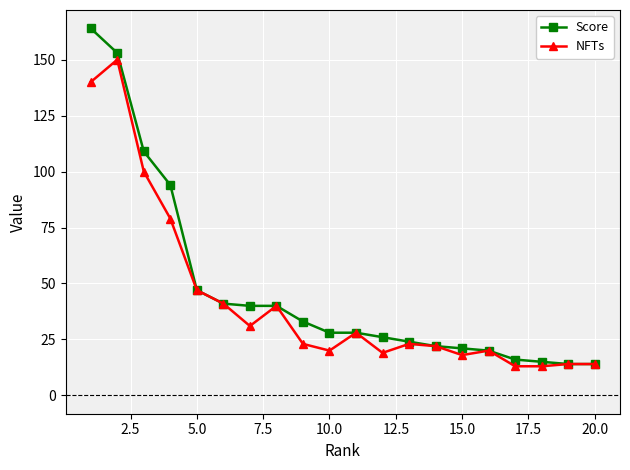

At how many categories does at least one series exceed 121?

2